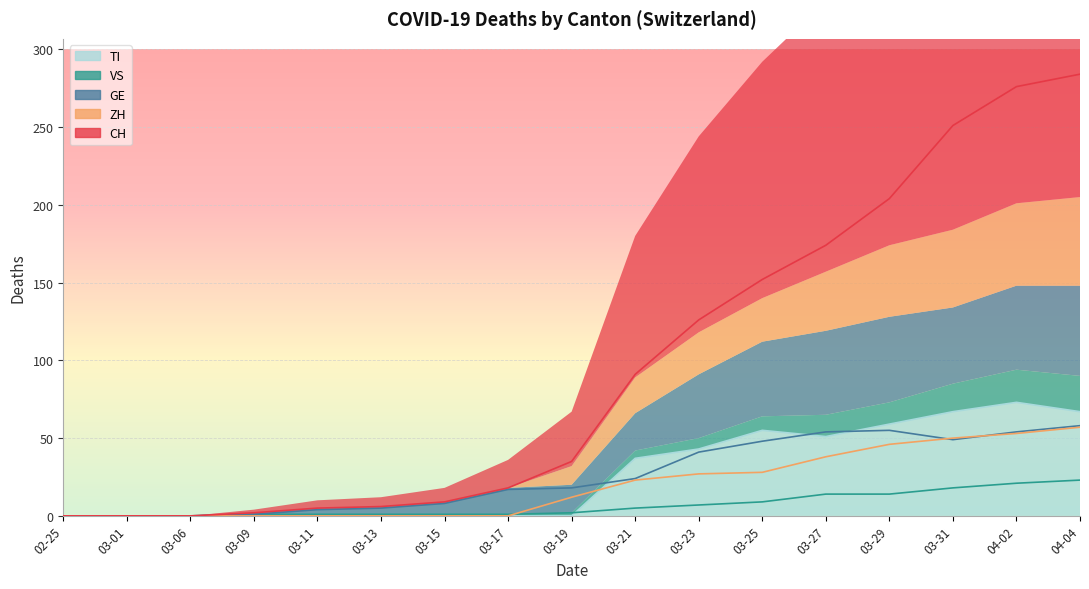

At which category does TI reach its first local valley?

03-27